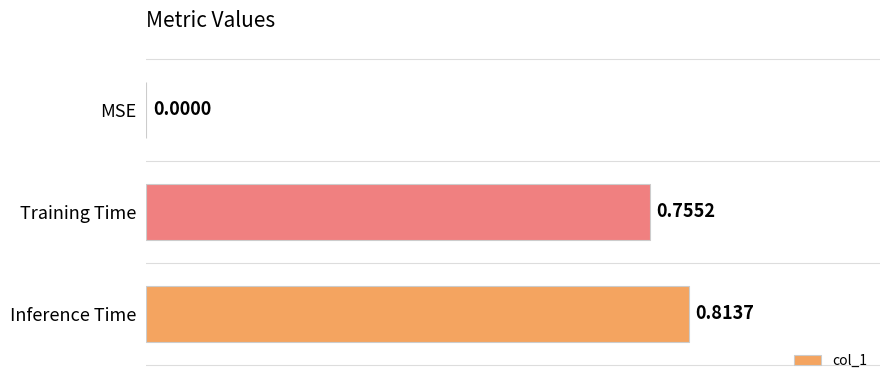

Between Inference Time and MSE, which is larger?

Inference Time